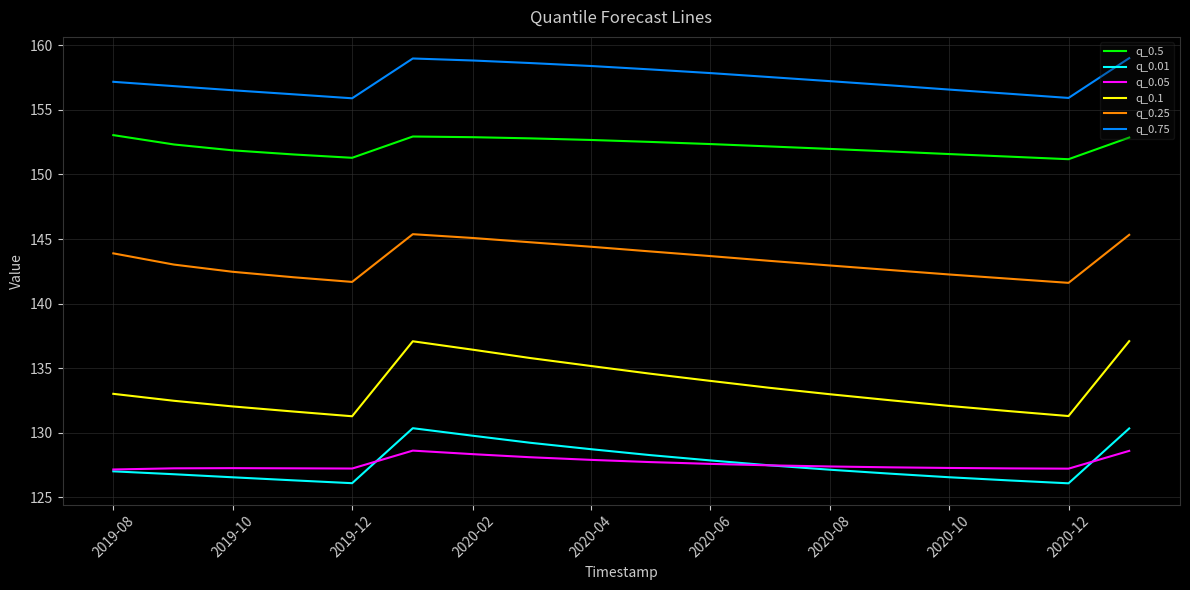

What is the minimum value shown in the chart?

126.1